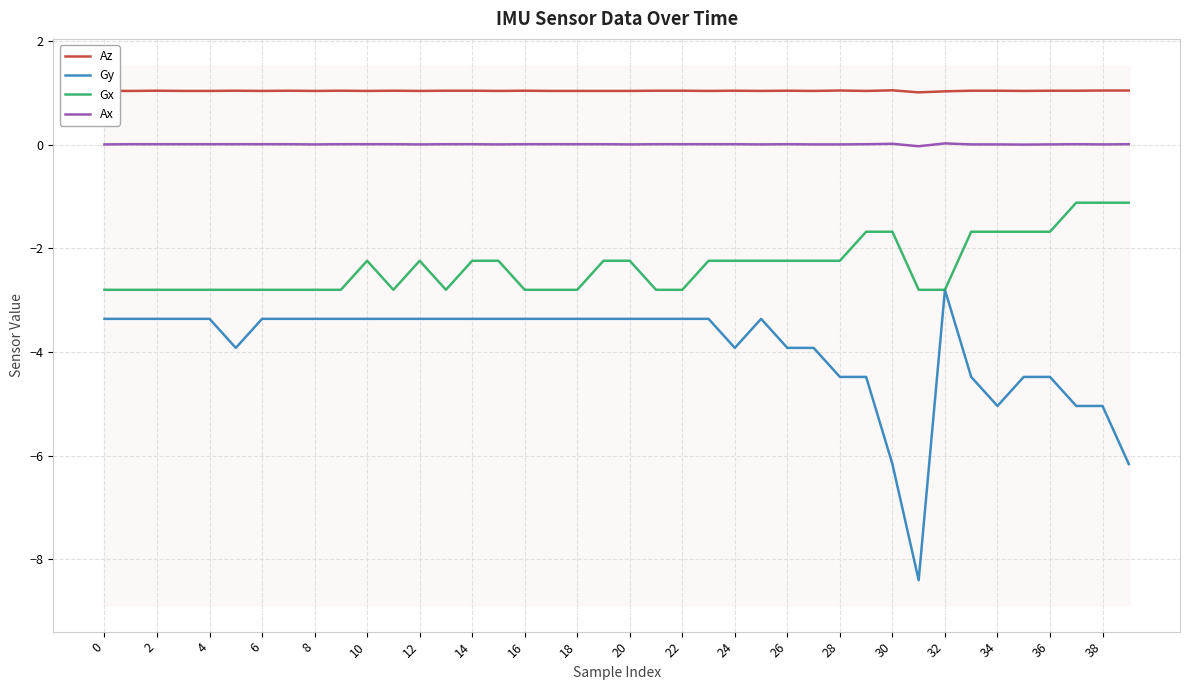

At how many categories does at least one series exceed 0?

40